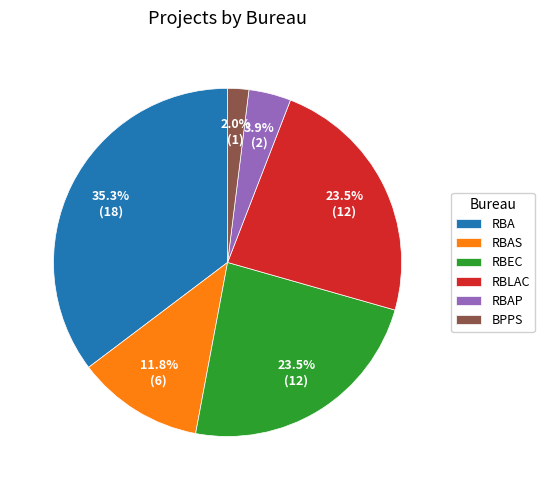

Approximately how many times larger is the value at RBAS compared to RBAP?

3.0